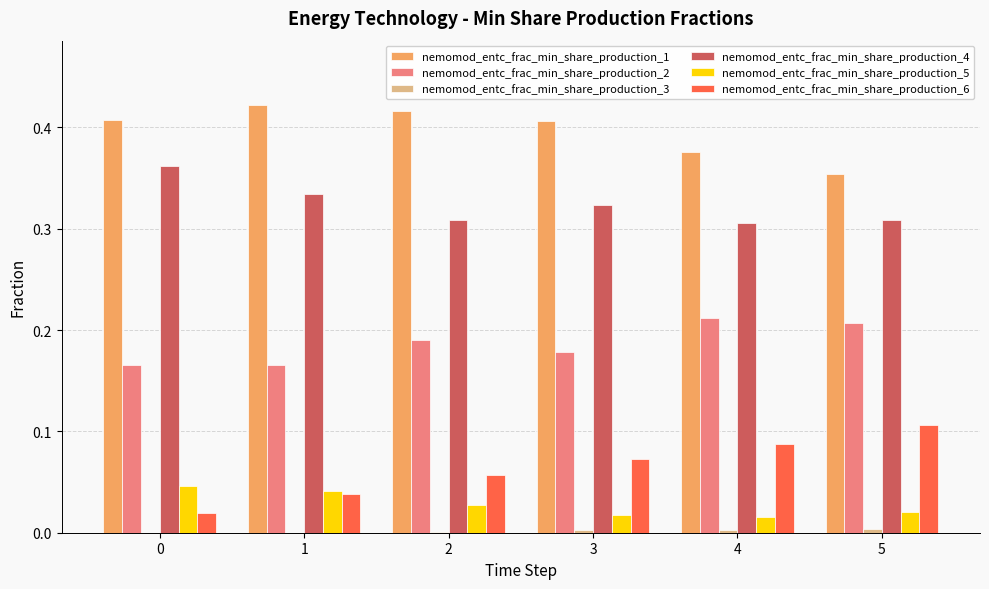

Is it true that nemomod_entc_frac_min_share_production_1 equals 0.3 at 1?

False